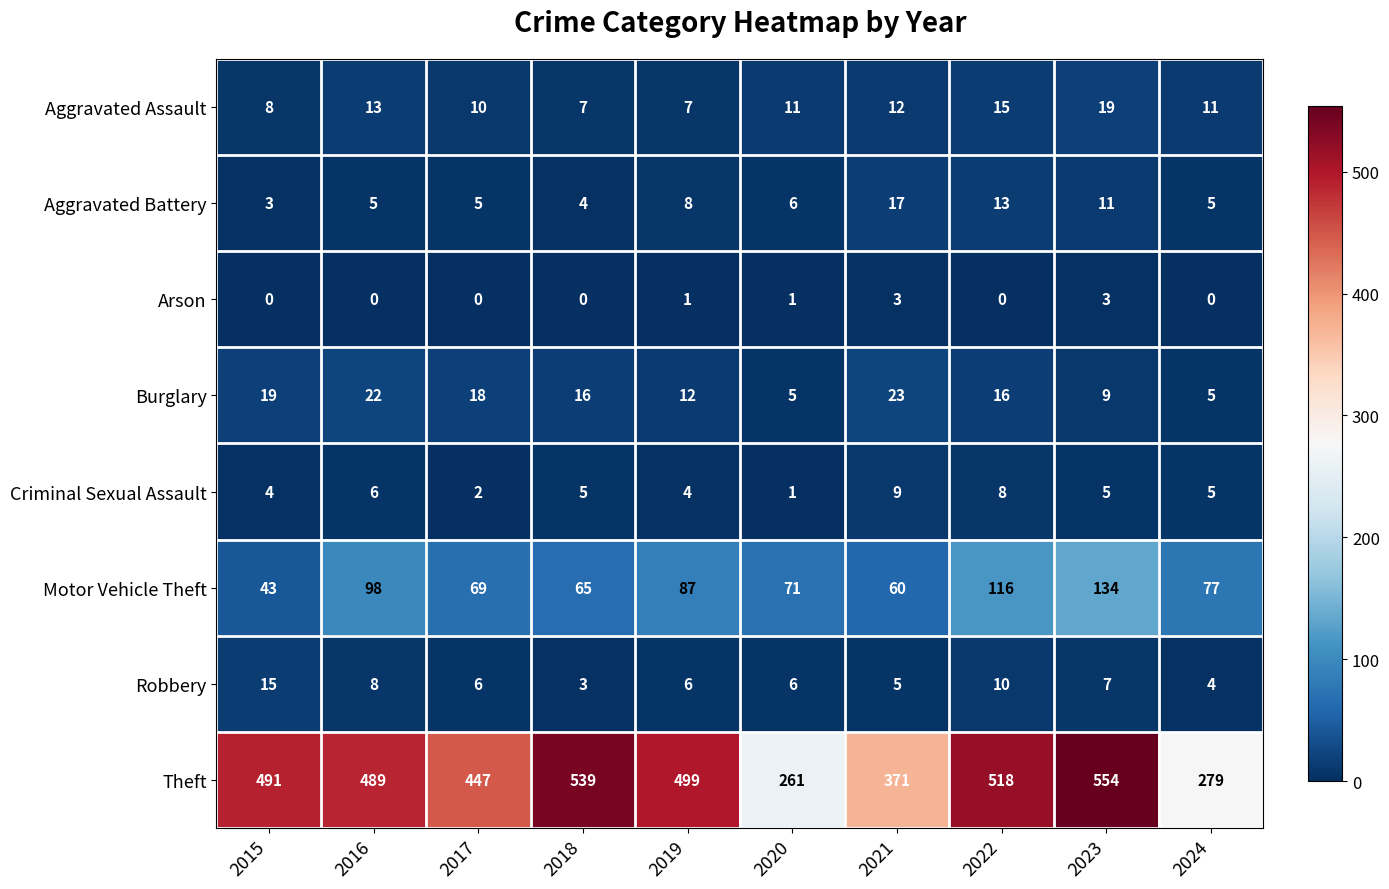

Between 2016 and 2019, which series saw the biggest shift?

Motor Vehicle Theft